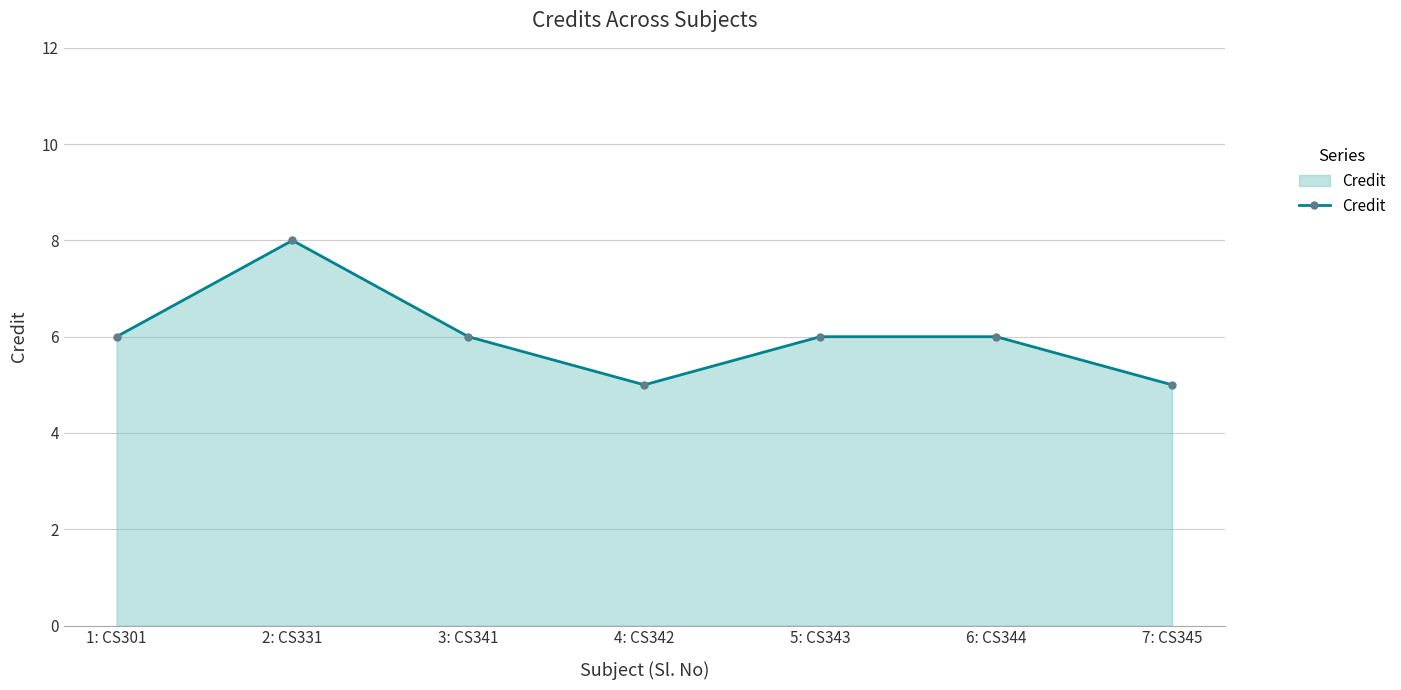

Where is the first local minimum?

4: CS342